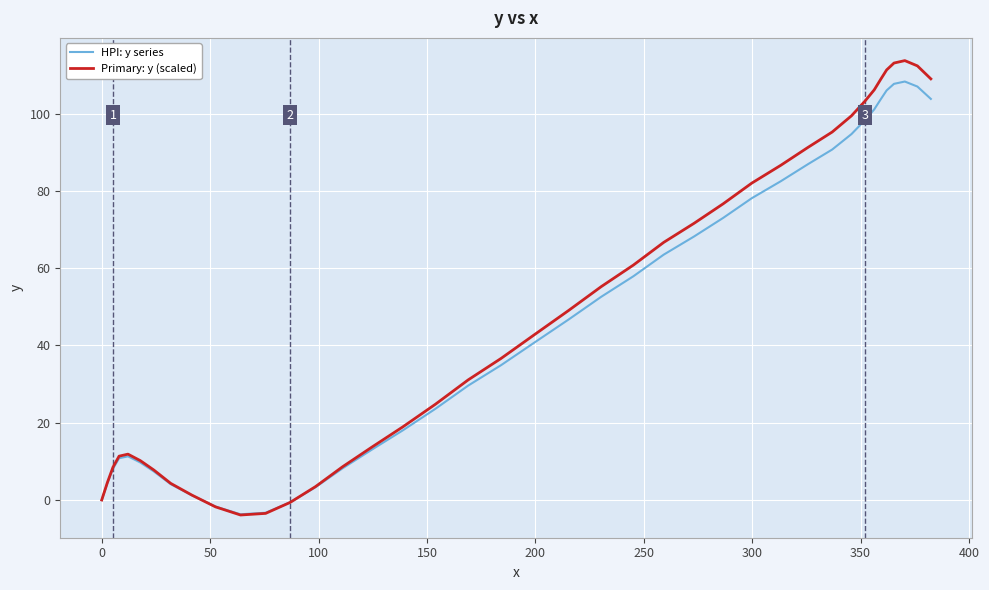

Which series has the largest range (max minus min)?

Primary: y (scaled)